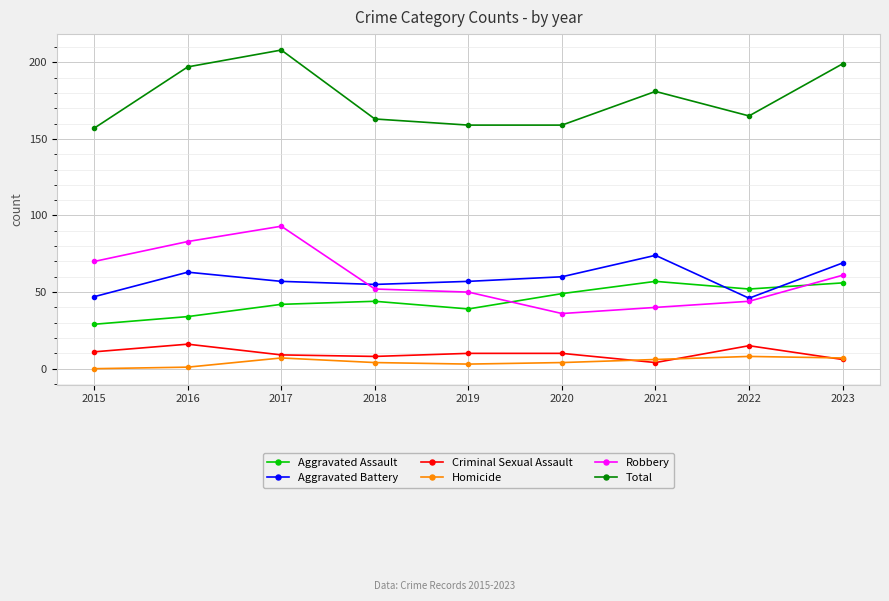

True or false: Homicide and Aggravated Assault intersect in this chart.

False